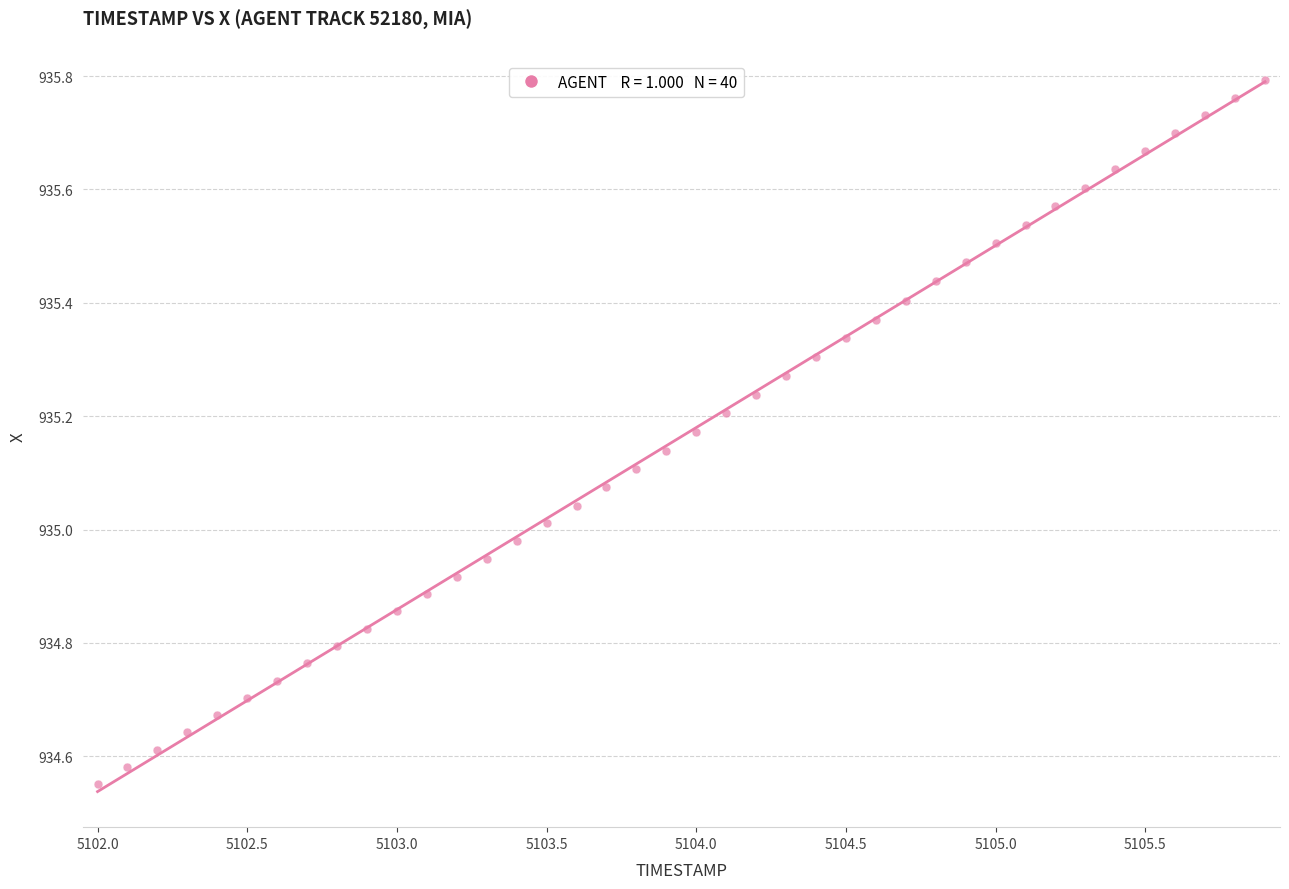

What is the range of Y values (max minus min)?

1.2